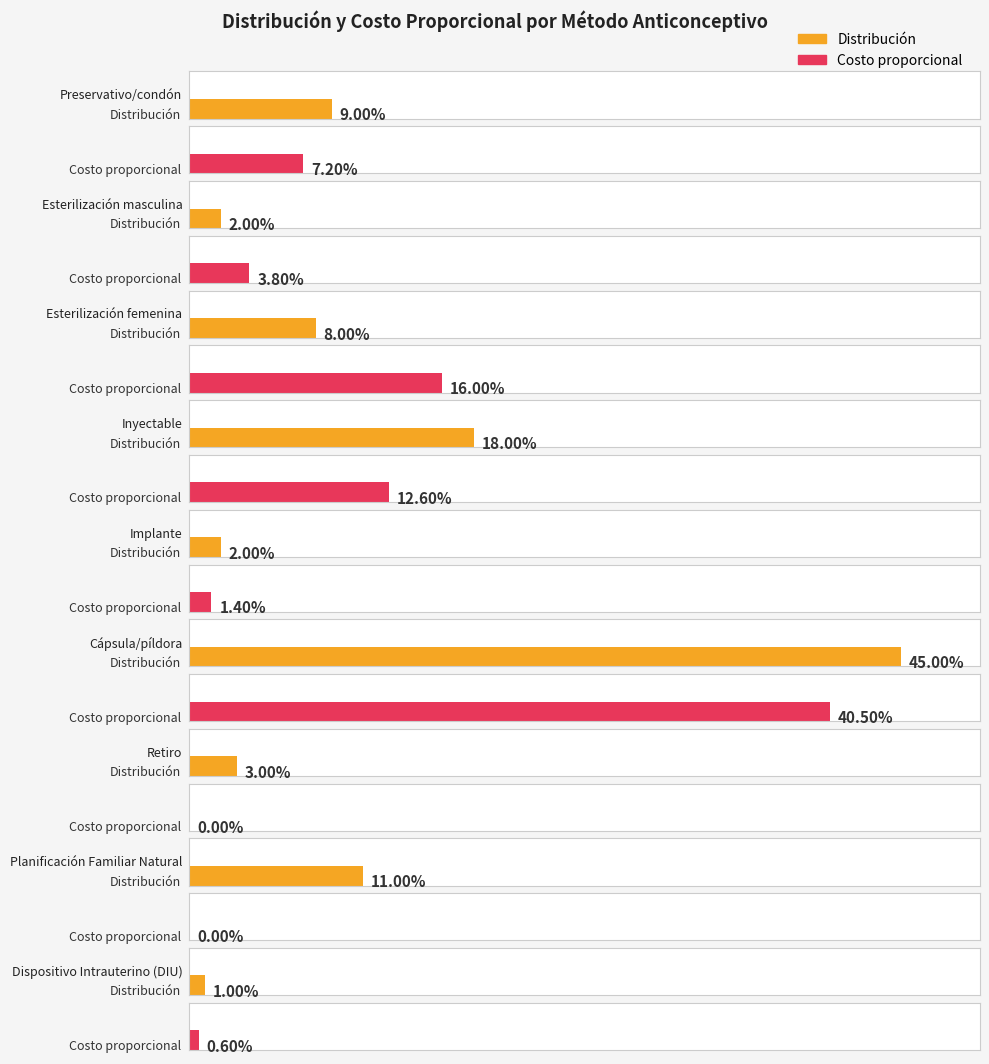

Between Inyectable and Cápsula/píldora, which series saw the biggest shift?

Costo proporcional